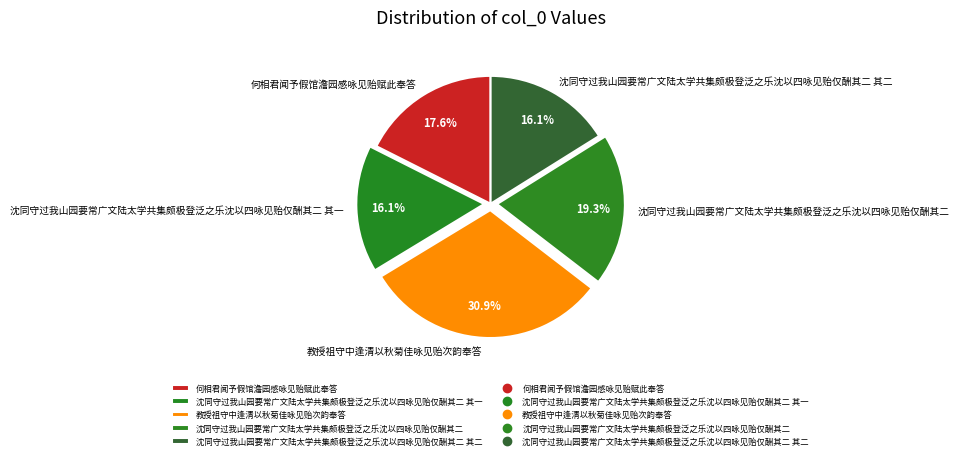

What is the ratio of the value at 教授祖守中逢清以秋菊佳咏见贻次韵奉答 to the value at 沈同守过我山园要常广文陆太学共集颇极登泛之乐沈以四咏见贻仅酬其二 其一?

1.9